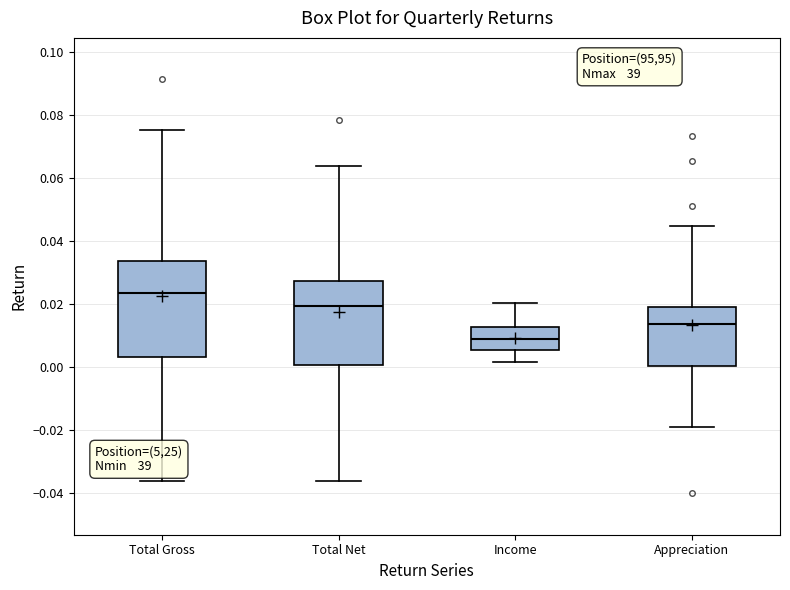

Which box has the highest median line?

Total Gross